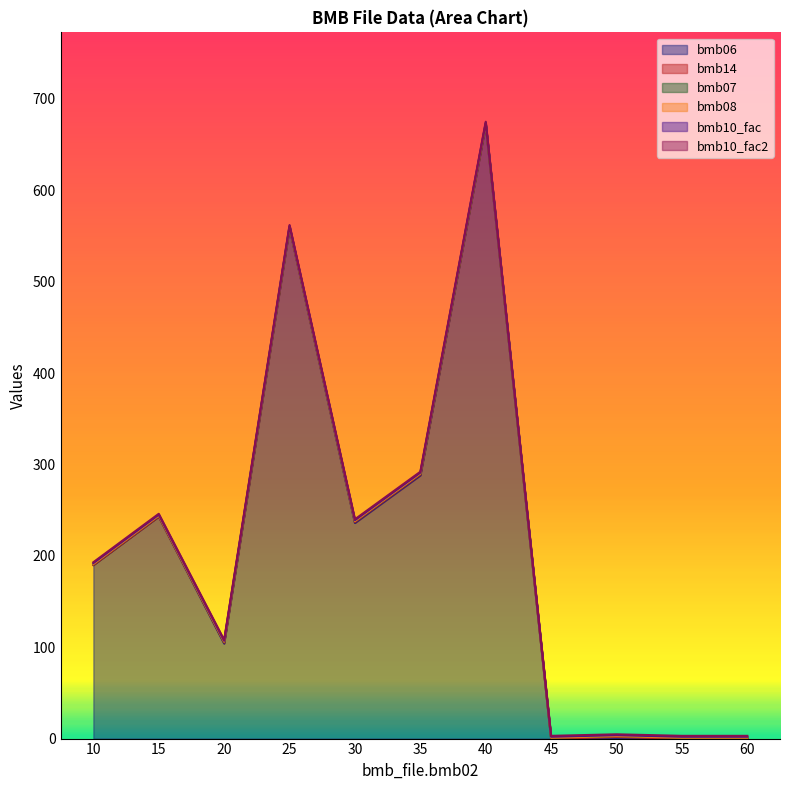

The bmb14 series shows 0.0 at 15. True or false?

True